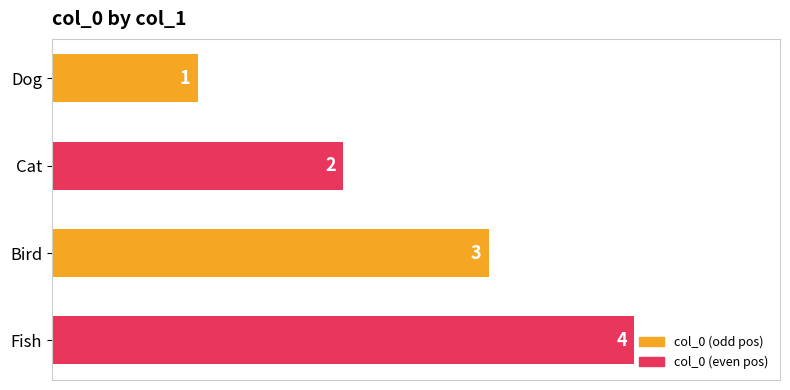

Which label corresponds to the largest value in the chart?

Fish